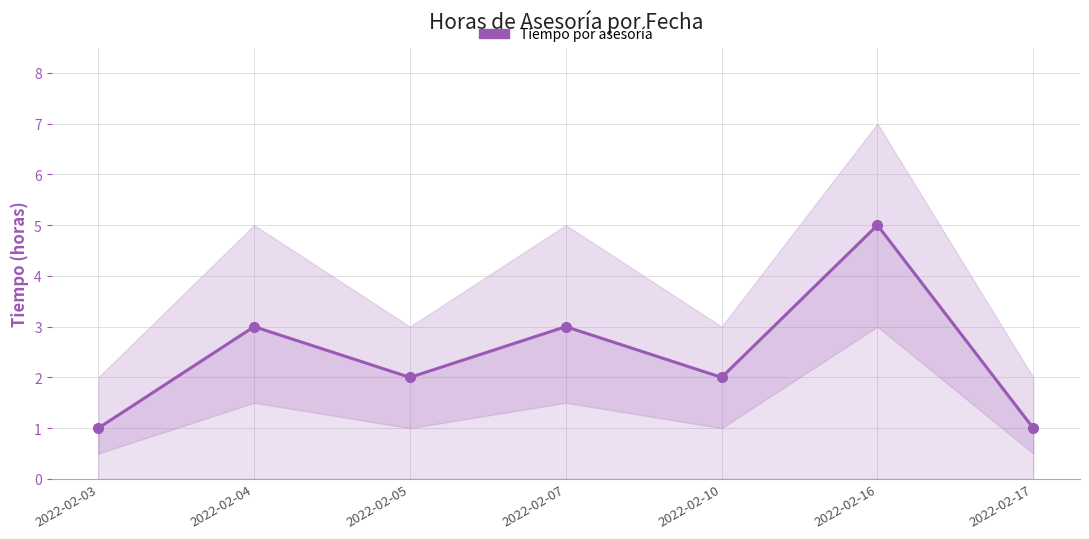

Is it true that the value at 2022-02-05 is 2?

True